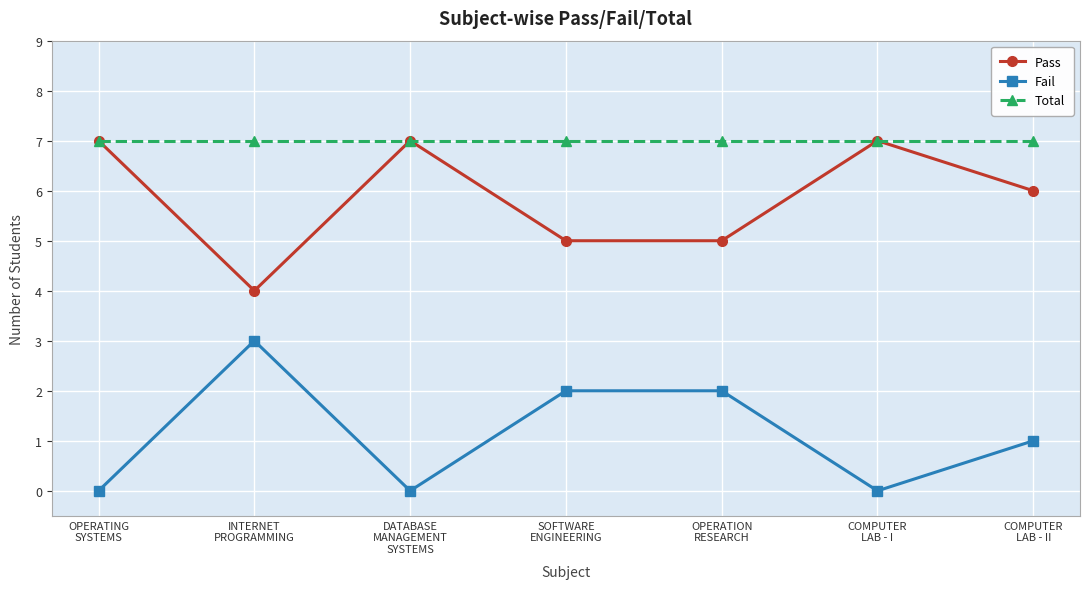

True or false: Total and Fail cross at least once.

False